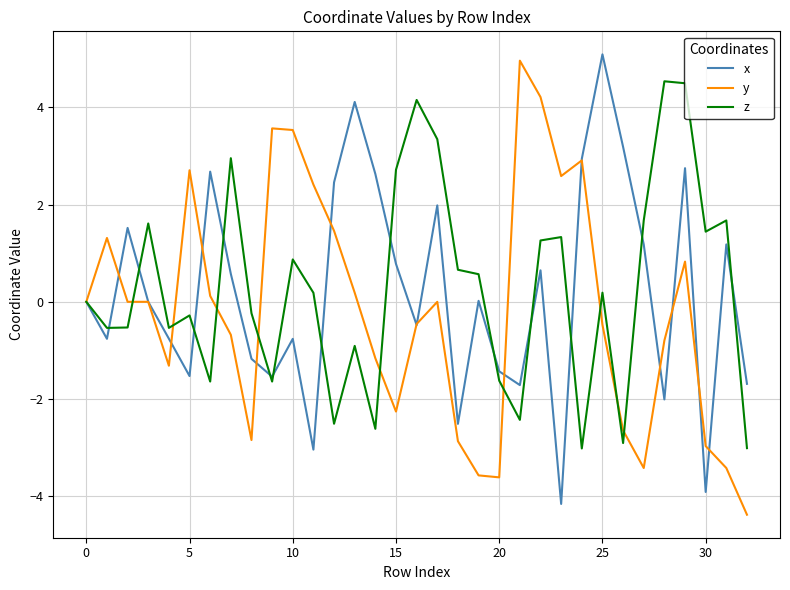

Count the number of categories in the chart.

33